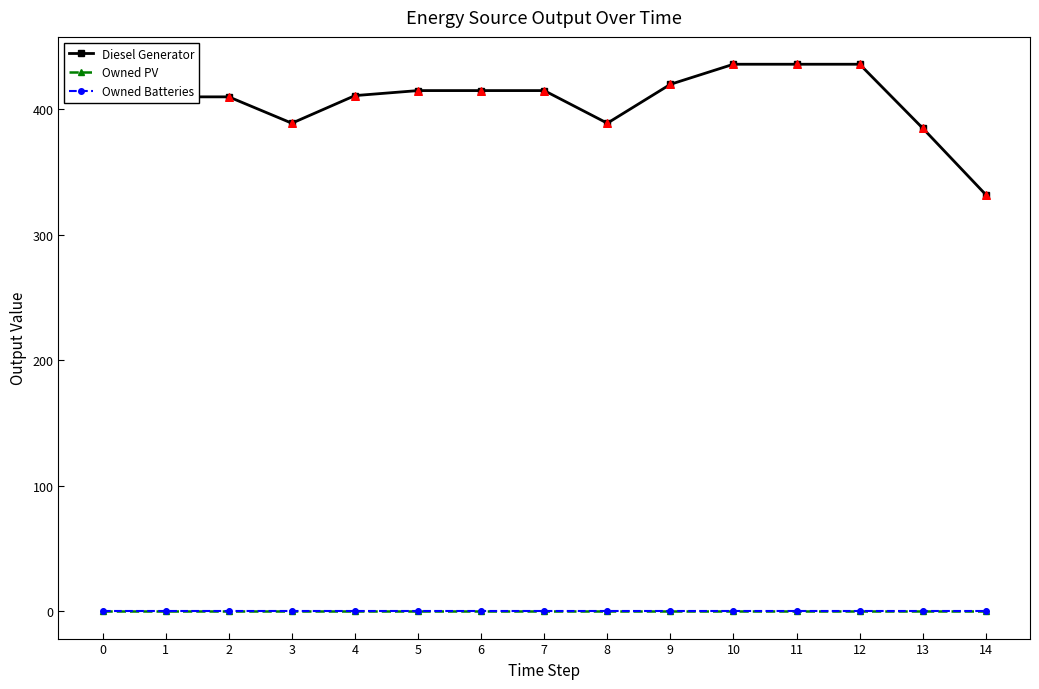

Is this an area chart (filled region under the line)?

No